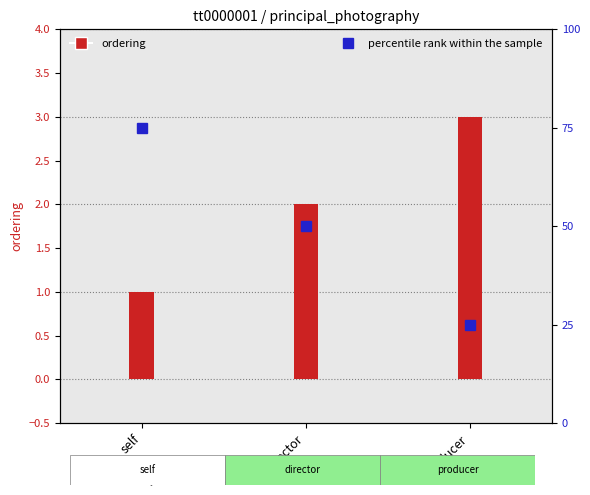

What is the label of the 3rd bar from the right?

self